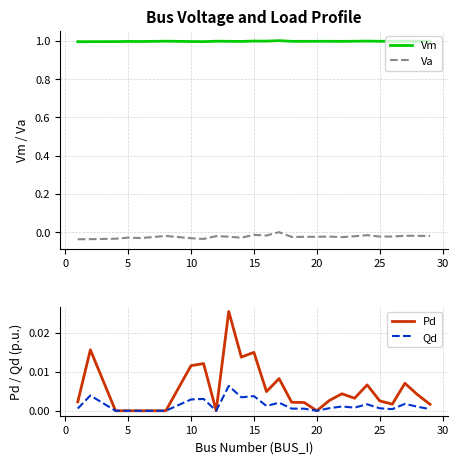

In Vm, how many points are lower than both neighbors (excluding endpoints)?

7